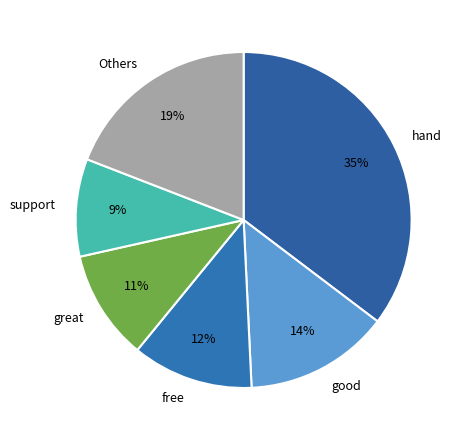

To the nearest percent, what is the difference between the largest and smallest slice percentages?

26%